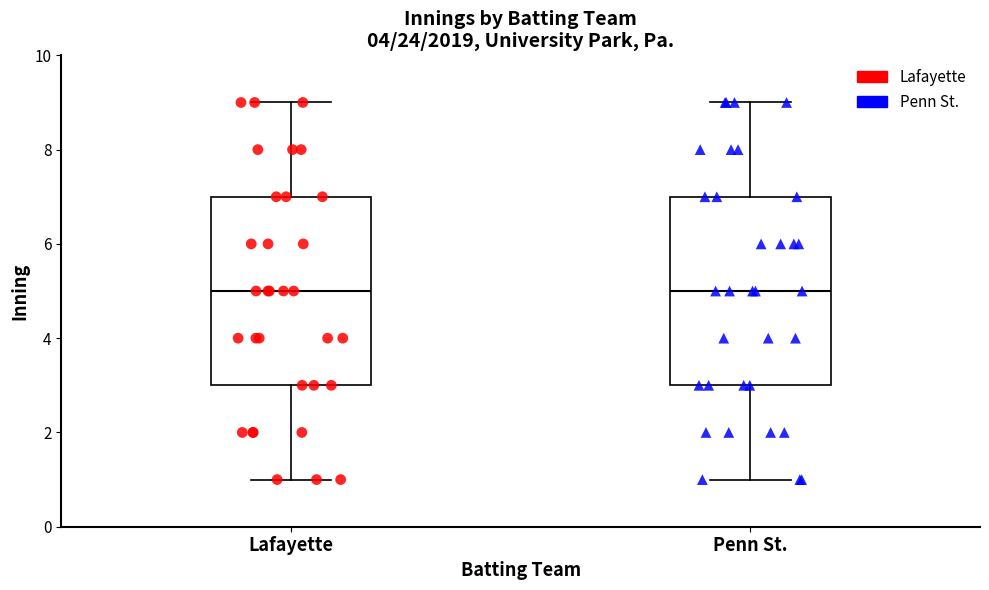

Reading left to right, read every box against the y-axis: the position of its median line, the range the box covers, and the ends of its whiskers. The values are not printed on the chart, so give them approximately, as read against the axis.

Lafayette: median 5, box 3 to 7, whiskers 1 to 9
Penn St.: median 5, box 3 to 7, whiskers 1 to 9